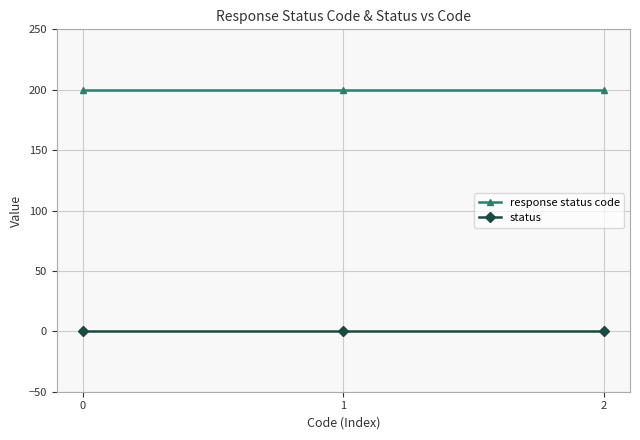

Rank the series by their average value, from lowest to highest.

status, response status code